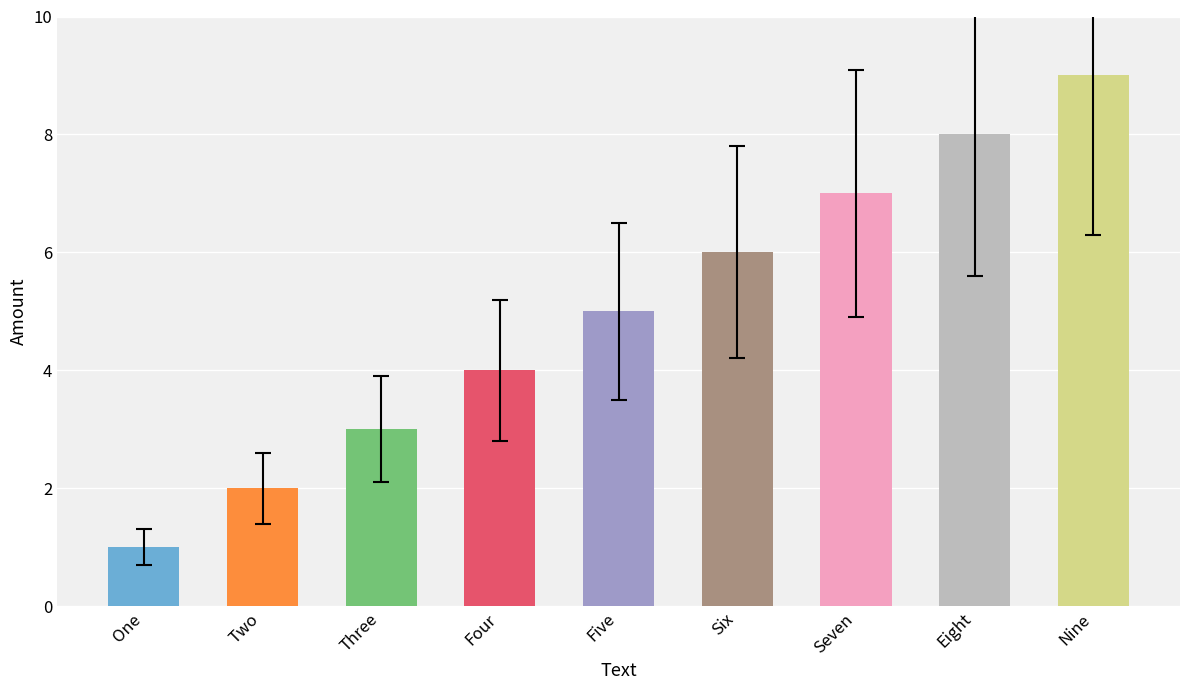

The value at Five is 5. True or false?

True